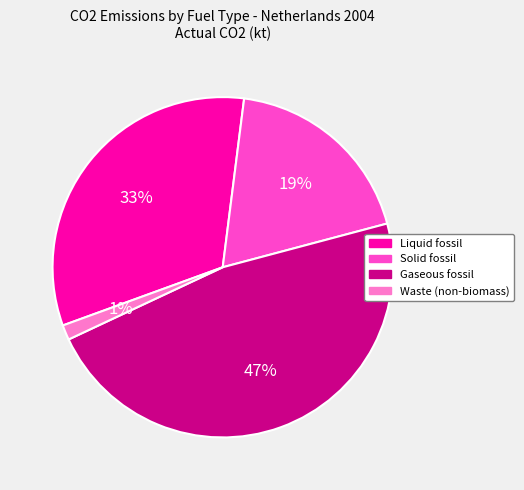

What is the ratio of the value at Waste (non-biomass) to the value at Solid fossil?

0.1